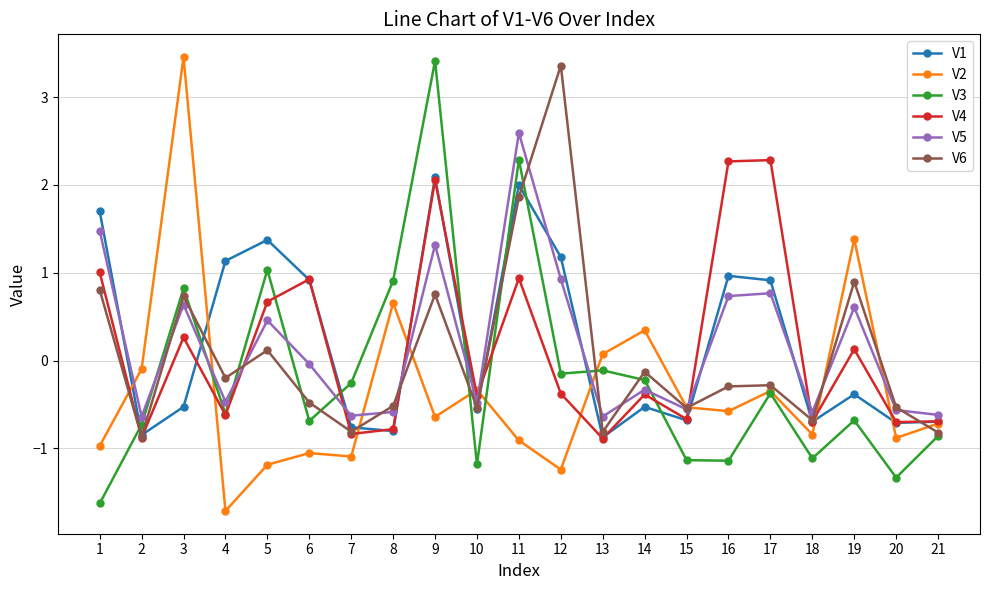

How many lines are shown in the chart?

6